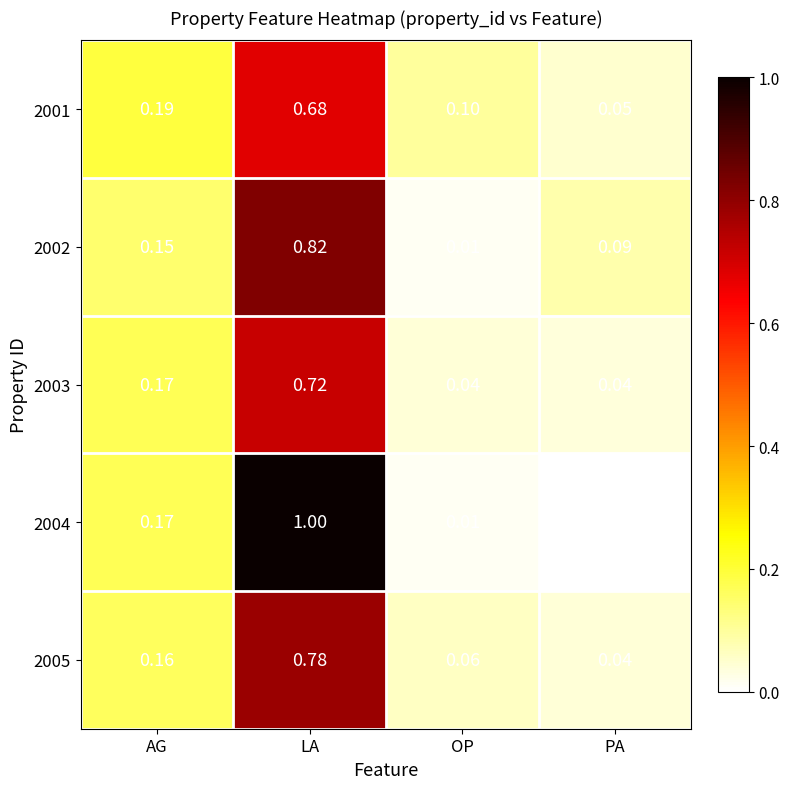

Where is 2002 nearest to the value 0?

OP